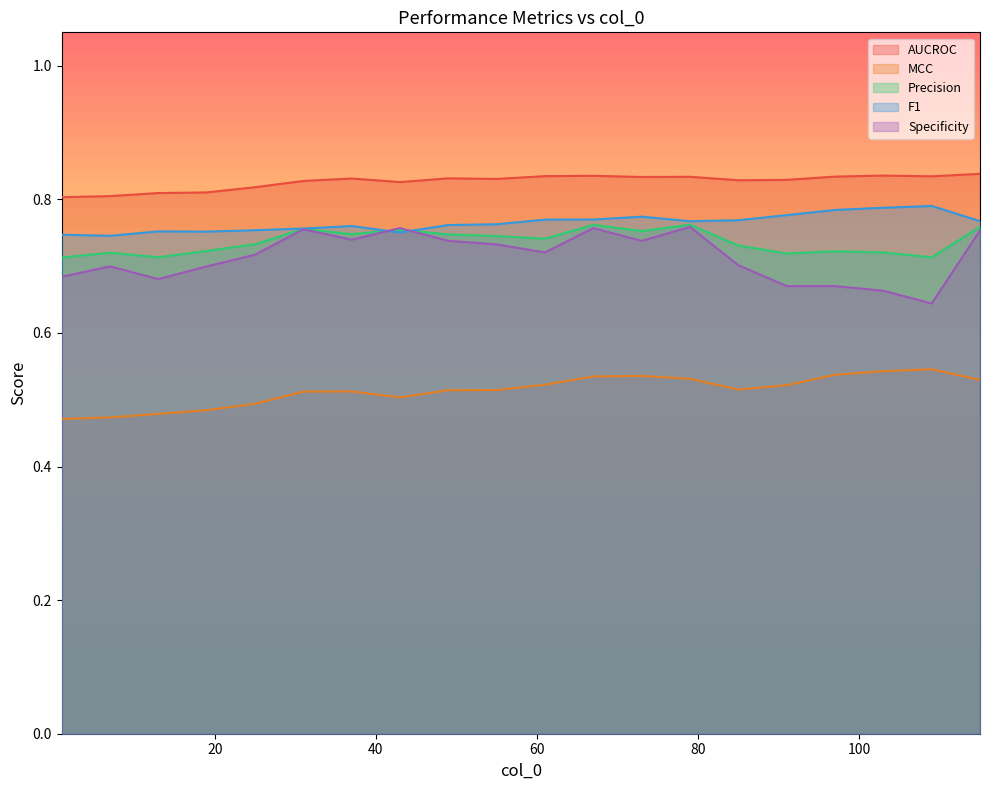

The value of MCC at 79 is 0.5. True or false?

True